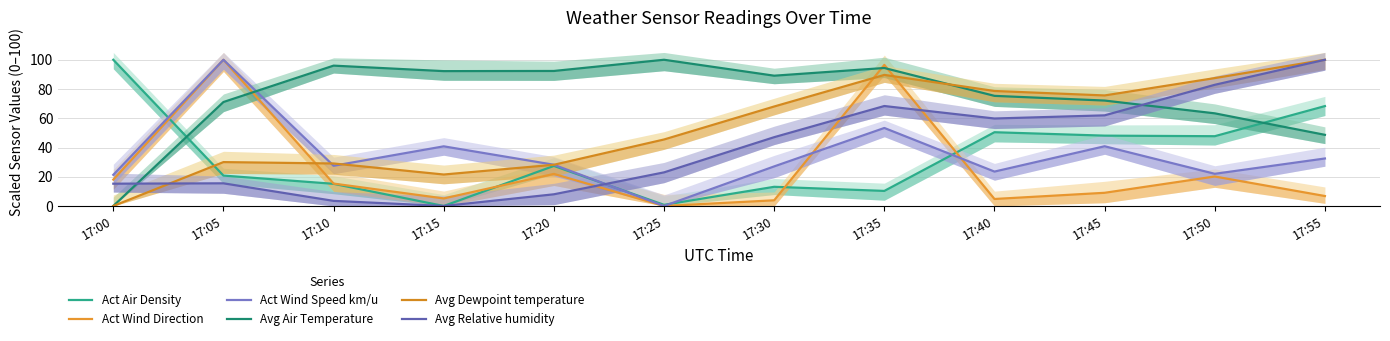

How many distinct data groups are displayed?

6